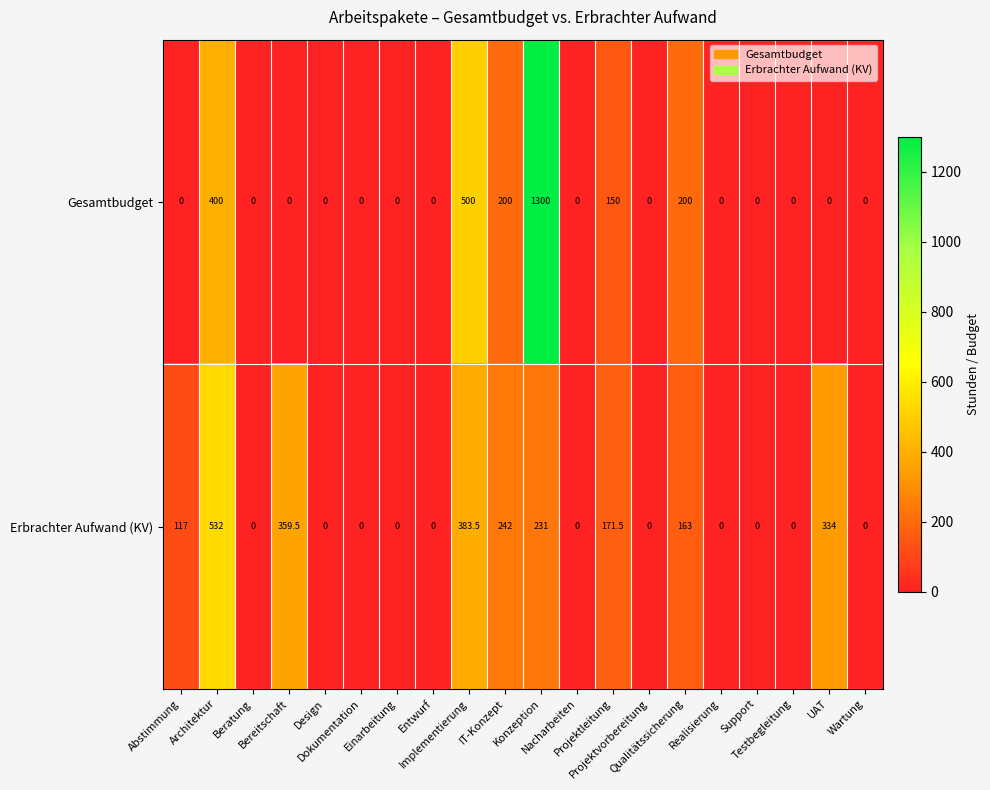

Which series has the largest total across all categories?

Gesamtbudget